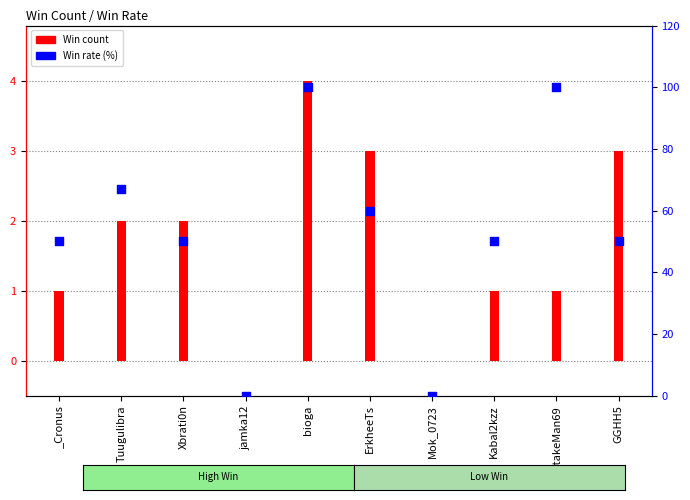

What is the total value across all series at _Cronus?

51